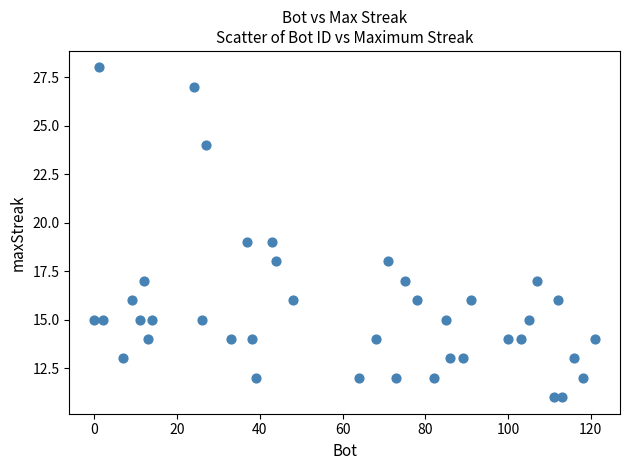

What is the range of Y values (max minus min)?

17